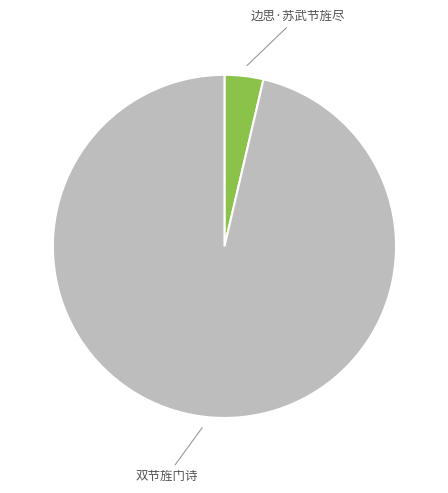

Does any single category account for the majority?

Yes